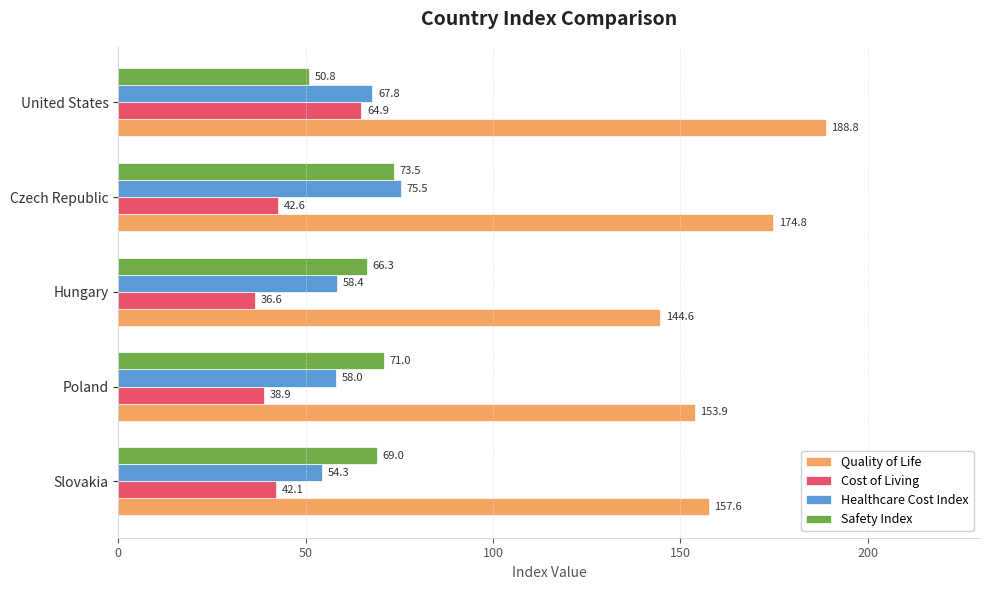

The Safety Index series shows 21.5 at United States. True or false?

False